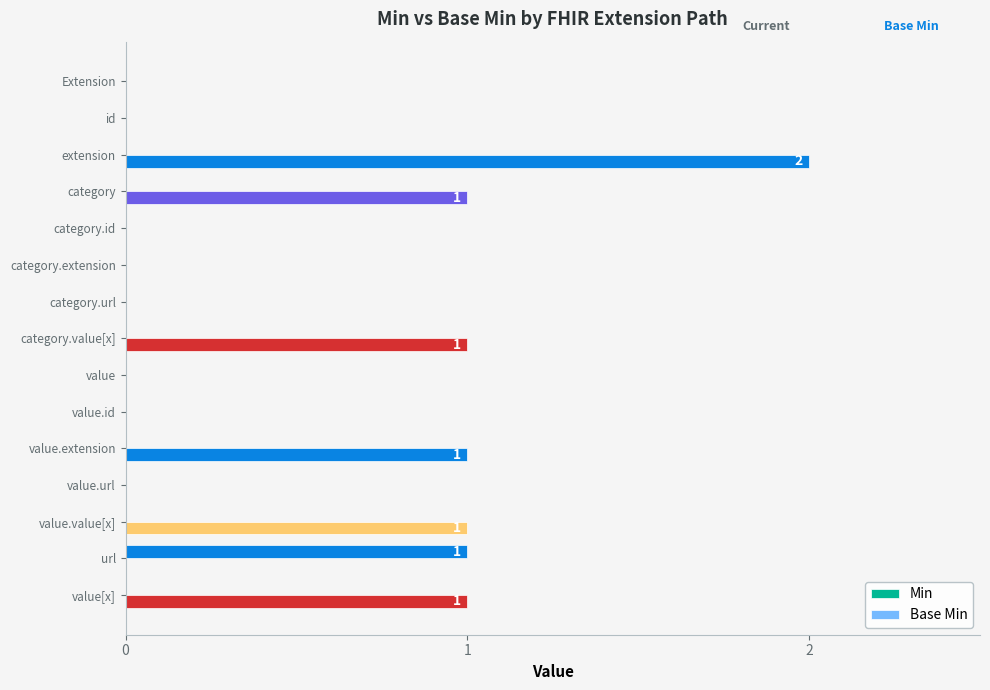

Rank the series by their average value, from lowest to highest.

Base Min, Min